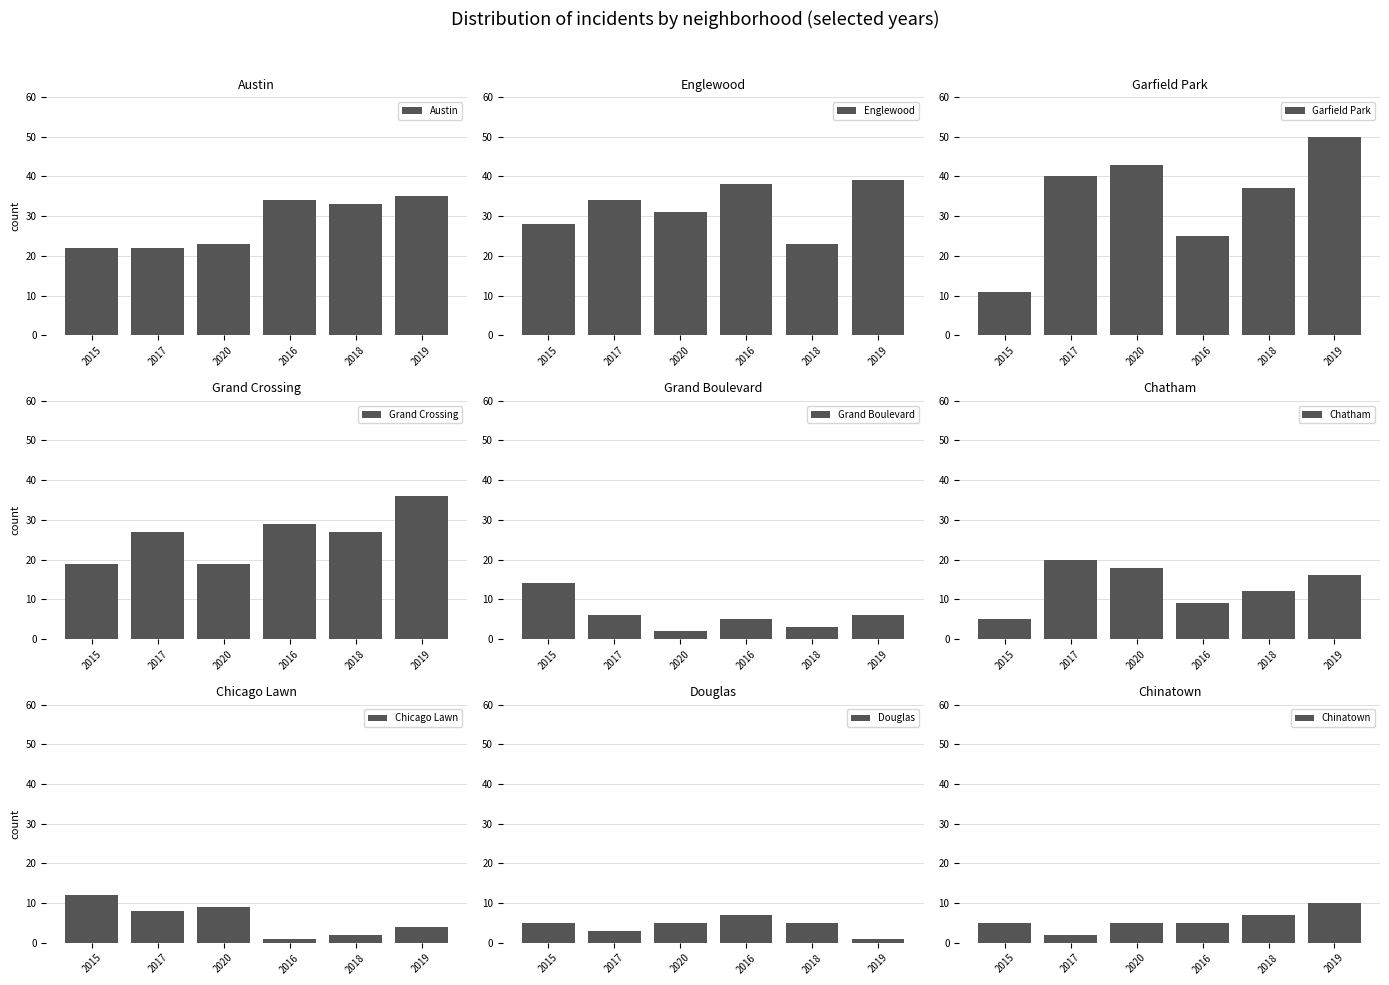

Where does the 2018 series first go above 12?

Austin